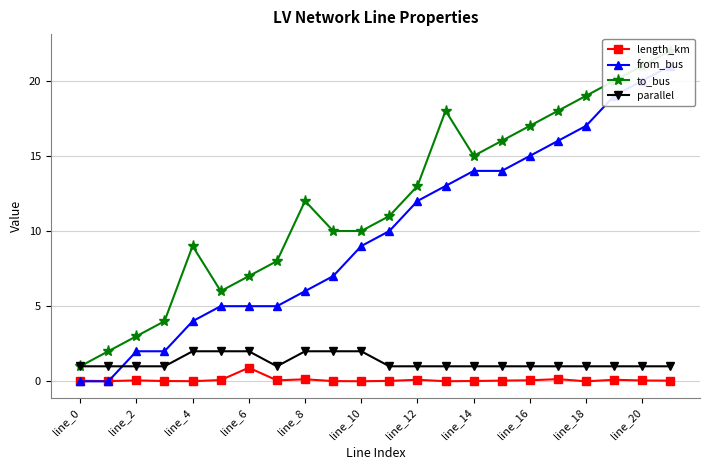

What is the lowest value of the parallel series?

1.0